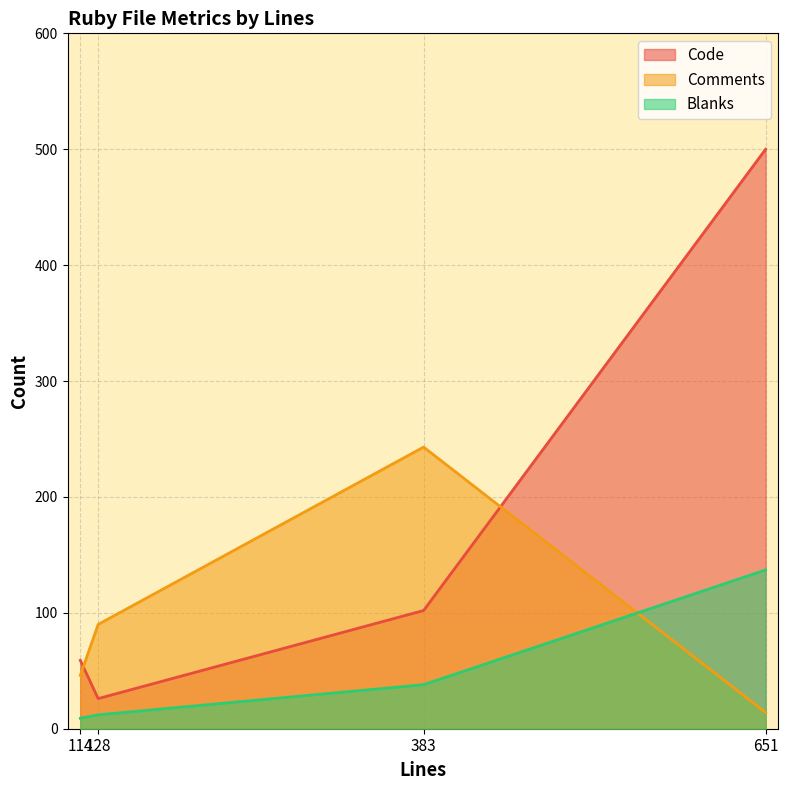

Which label corresponds to the largest value in the chart?

651